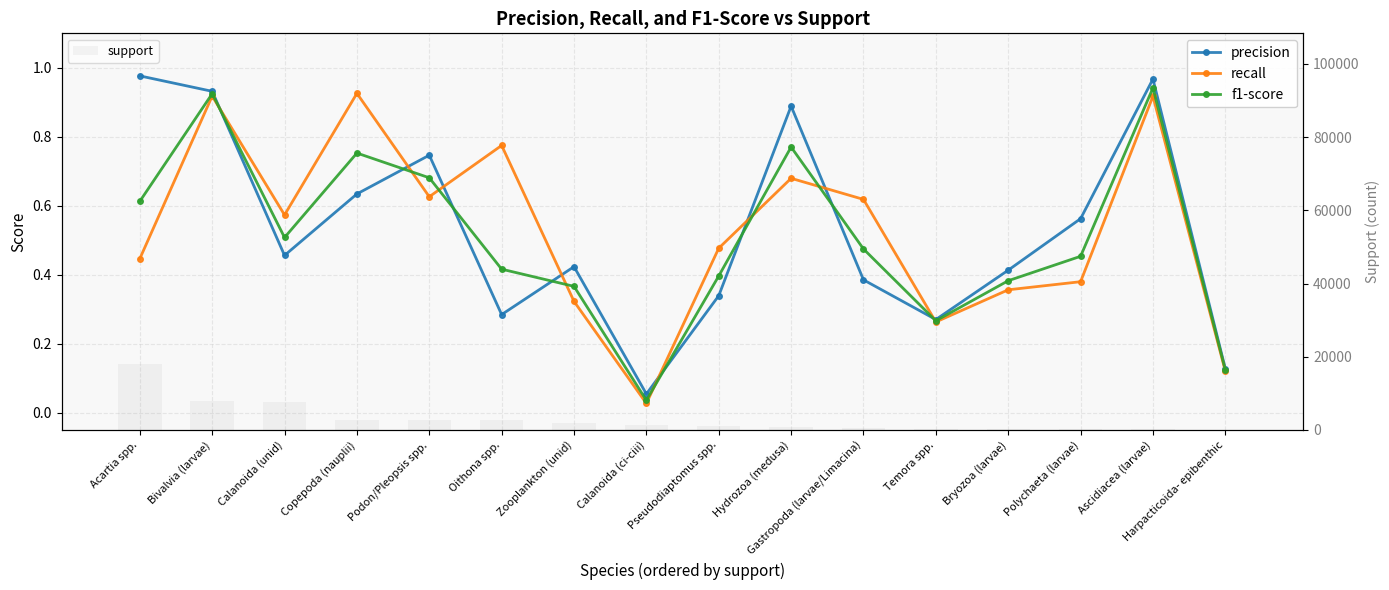

Rank the series at Oithona spp. from highest to lowest value.

support, recall, f1-score, precision